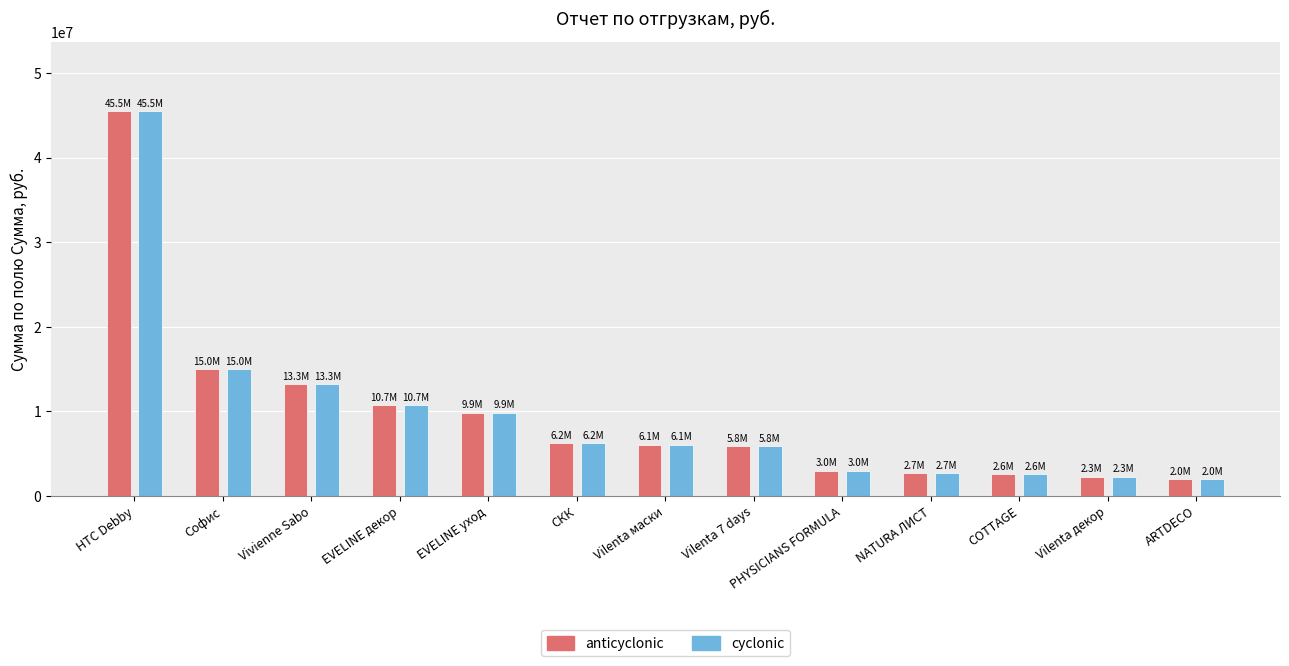

At which category is the sum across all series the highest?

HTC Debby